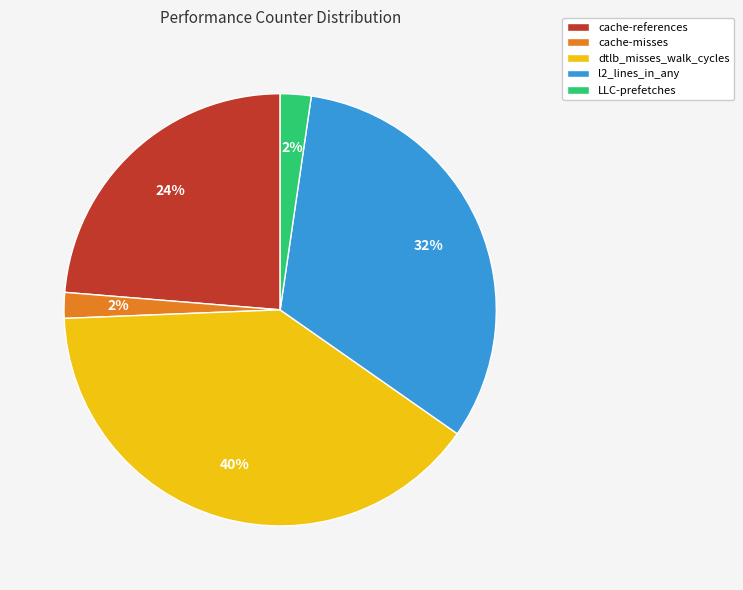

How many slices are in this pie chart?

5